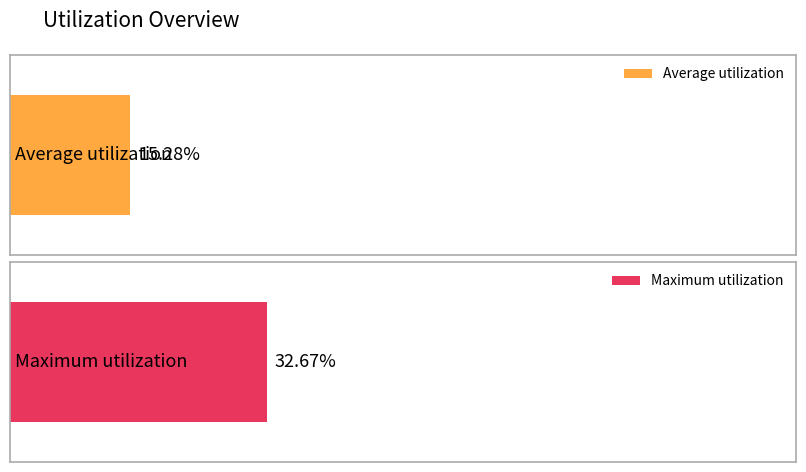

Rank the series by their average value, from highest to lowest.

Maximum utilization, Average utilization